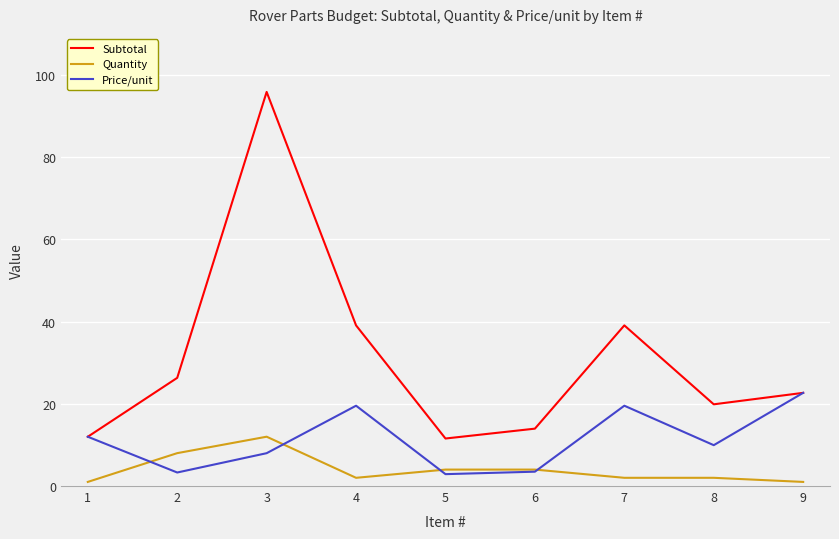

Which series has the widest spread of values?

Subtotal